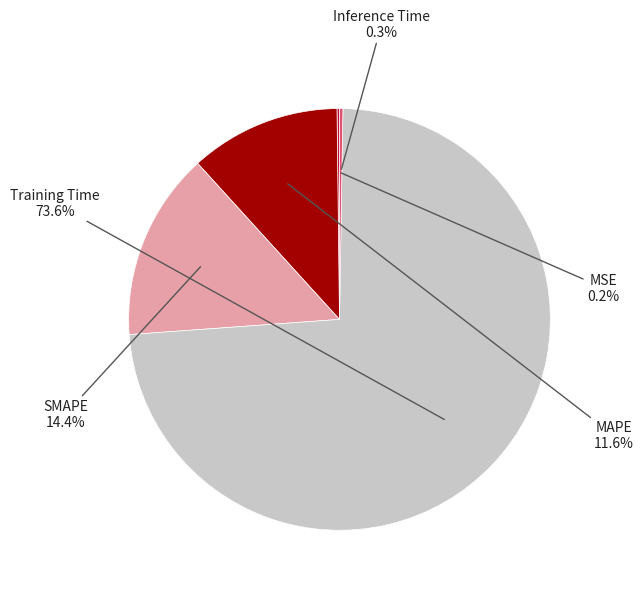

What percentage is NOT represented by Inference Time?

99.7%